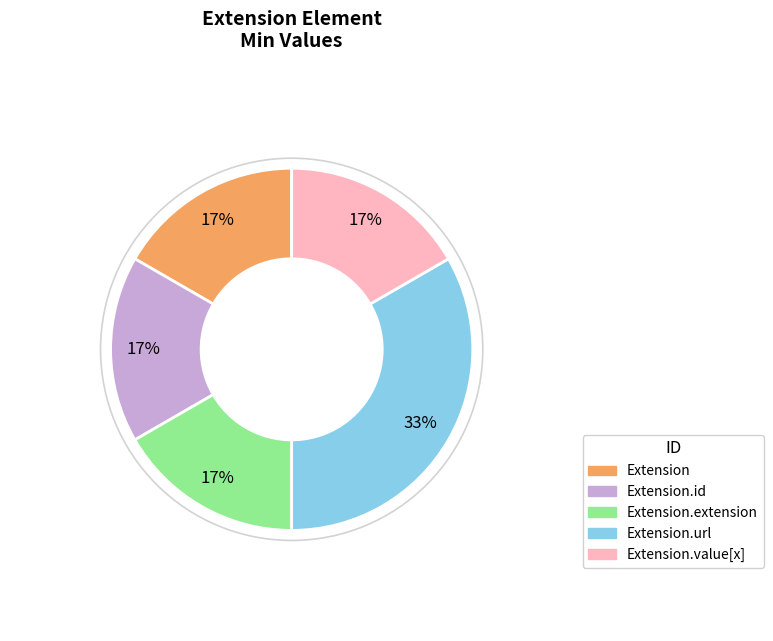

Is there a majority slice in this chart?

No